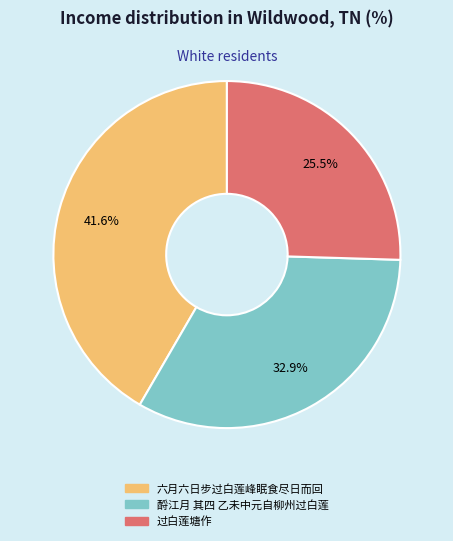

Count the number of slices in the pie.

3